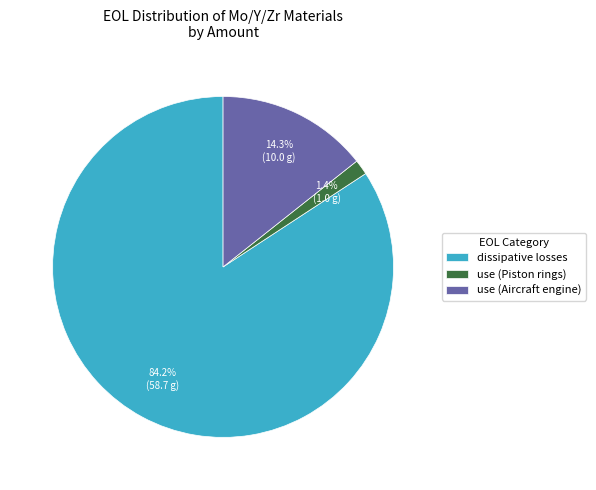

Does dissipative losses account for over 50% of the chart?

Yes